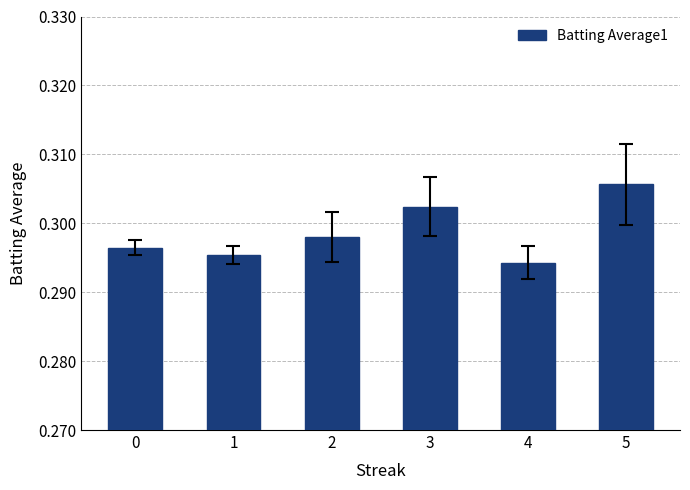

Which label corresponds to the largest value in the chart?

5